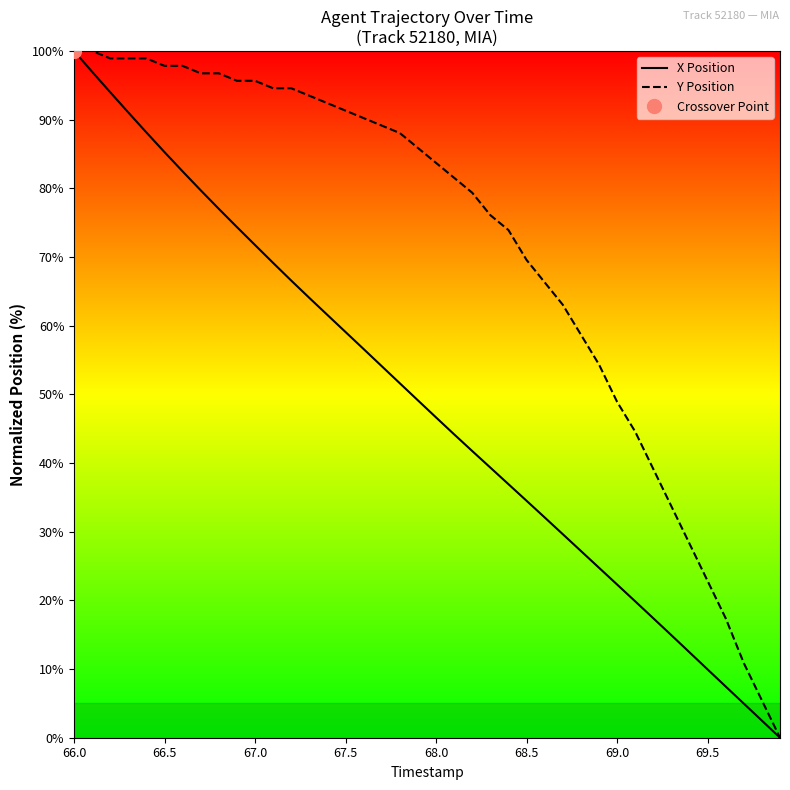

What is the average value of the Y Position series?

71.4